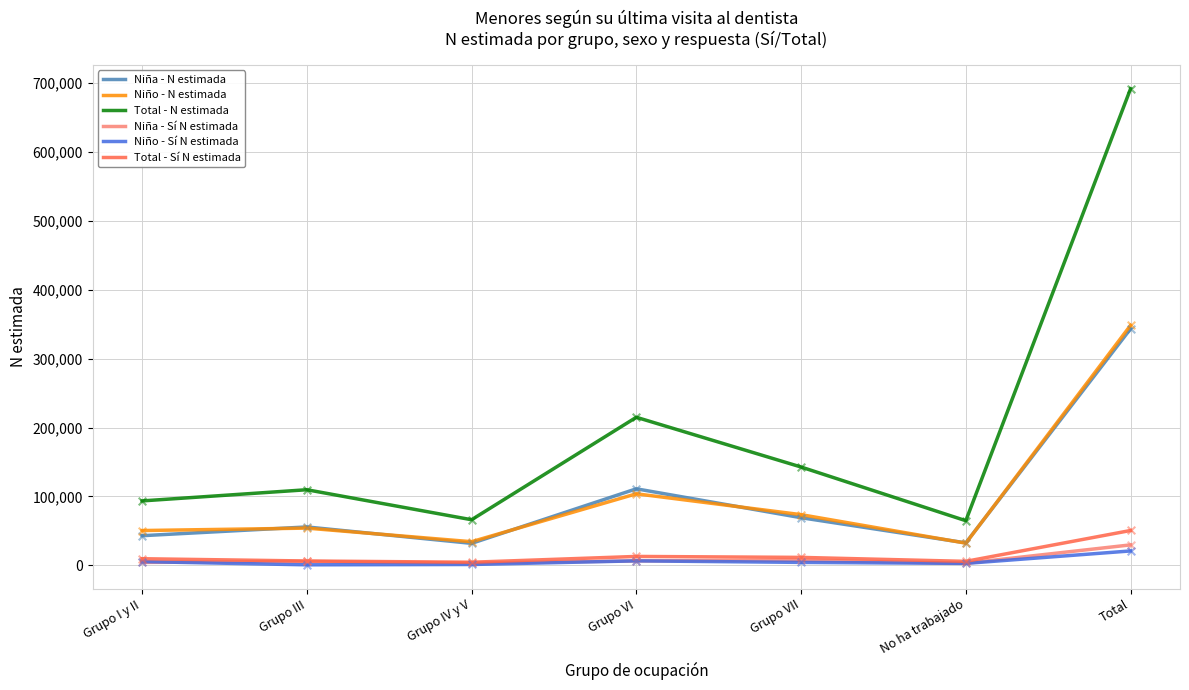

What is the total value across all series at Grupo III?

232114